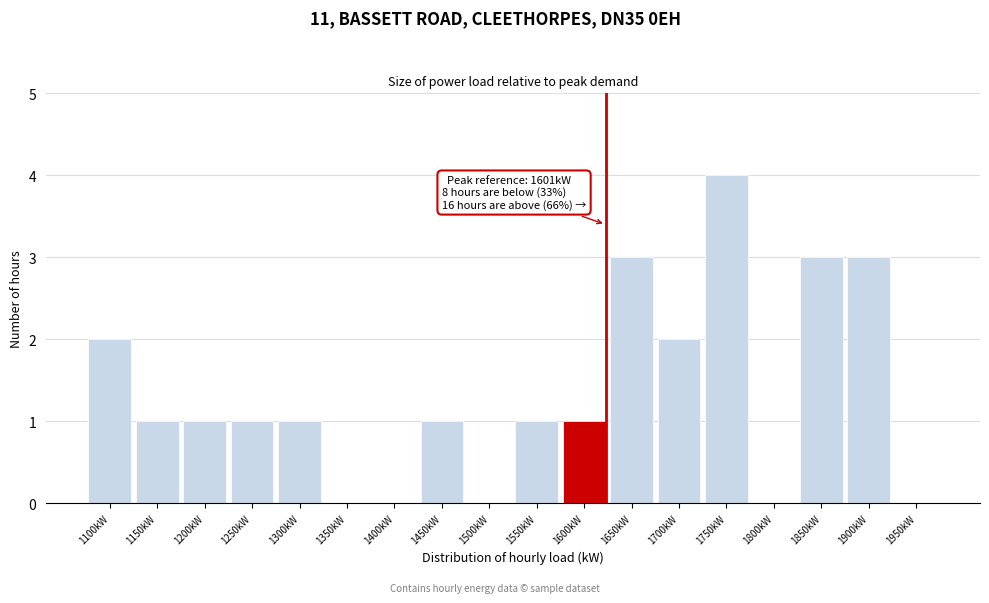

Reading left to right, list all the values displayed in this chart.

1100kW=2	1150kW=1	1200kW=1	1250kW=1	1300kW=1	1350kW=0	1400kW=0	1450kW=1	1500kW=0	1550kW=1	1600kW=1	1650kW=3	1700kW=2	1750kW=4	1800kW=0	1850kW=3	1900kW=3	1950kW=0